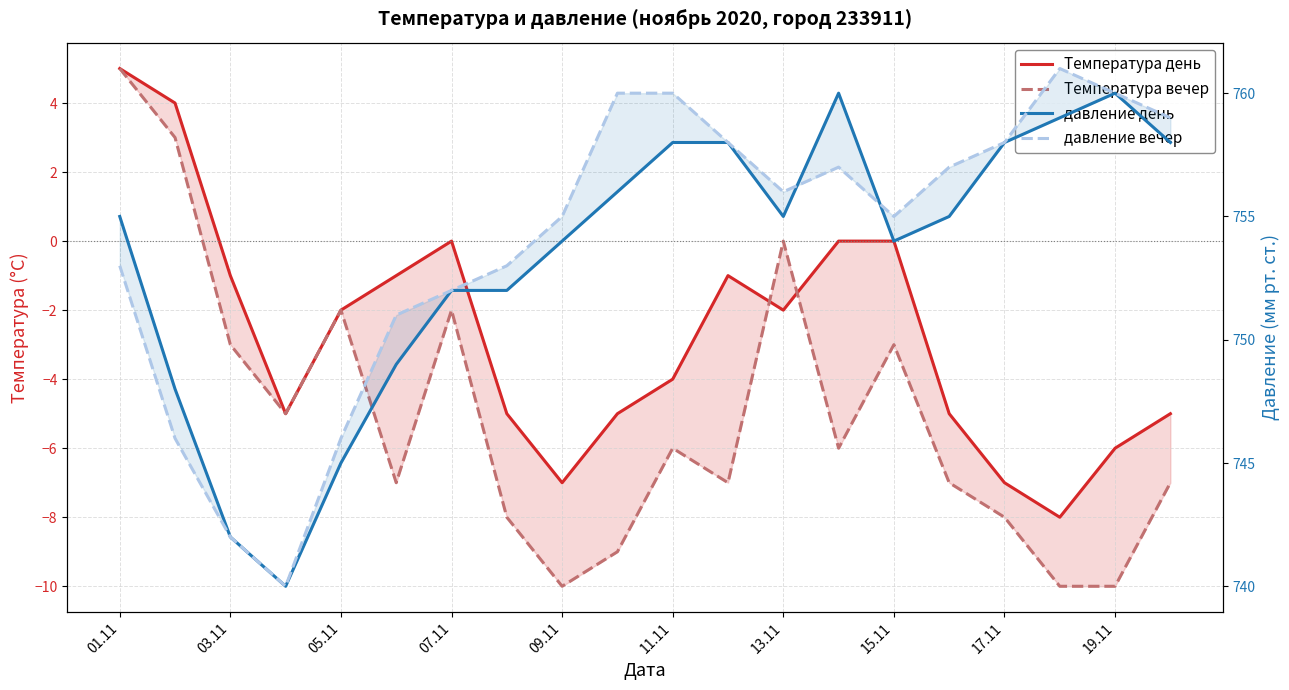

How many data points in Температура день are above -2?

8